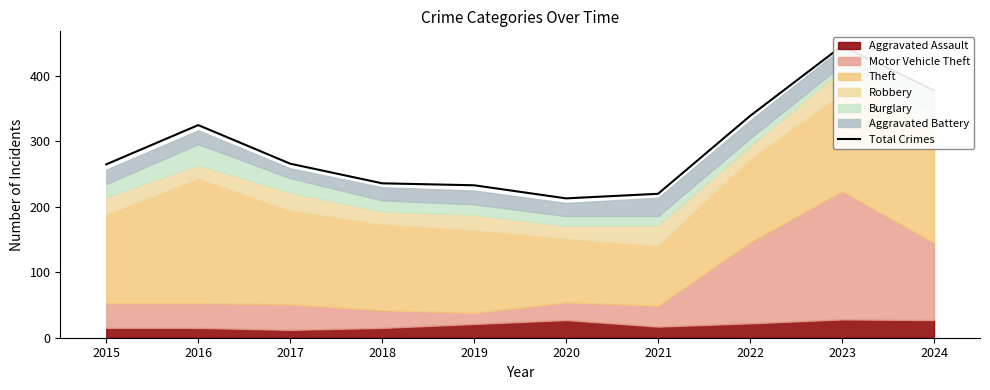

The chart shows a value of 59 at 2019. True or false?

False